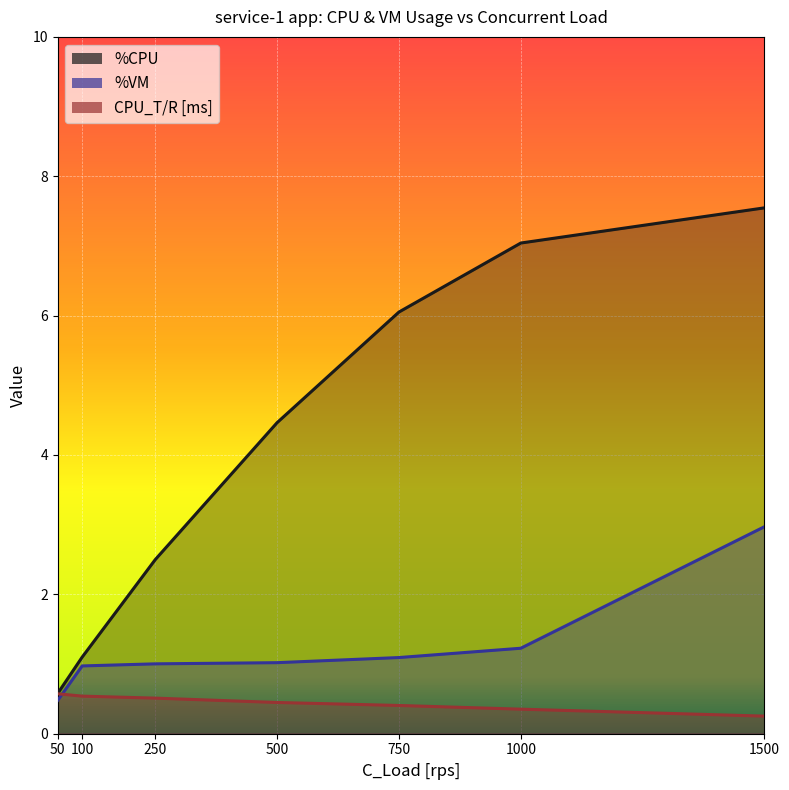

How many data points in %VM are less than 1?

2